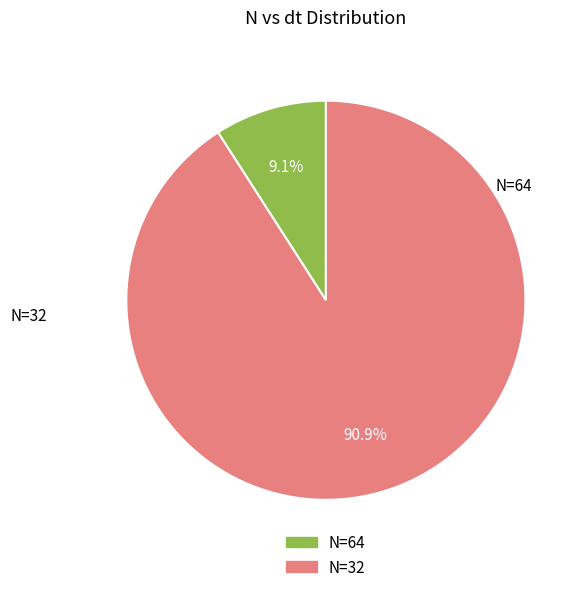

To the nearest percent, what portion does N=32 represent?

91%